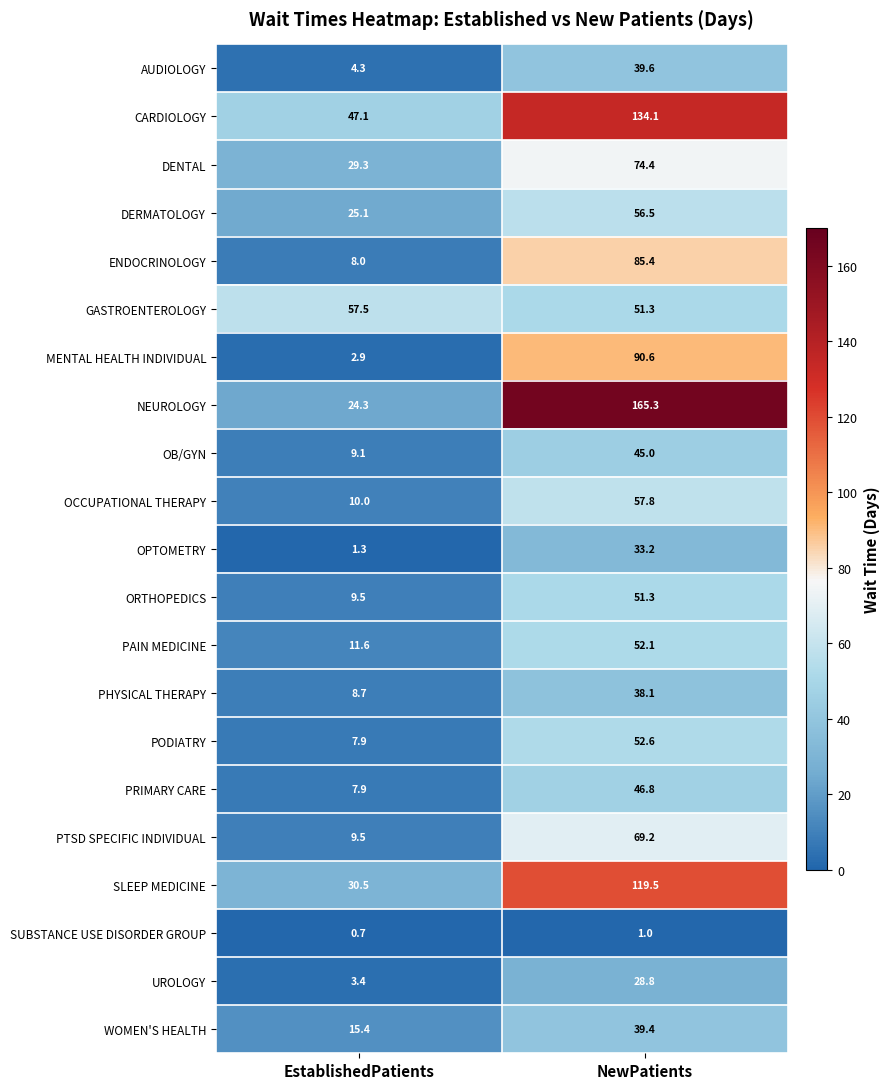

Count the number of categories in the chart.

2